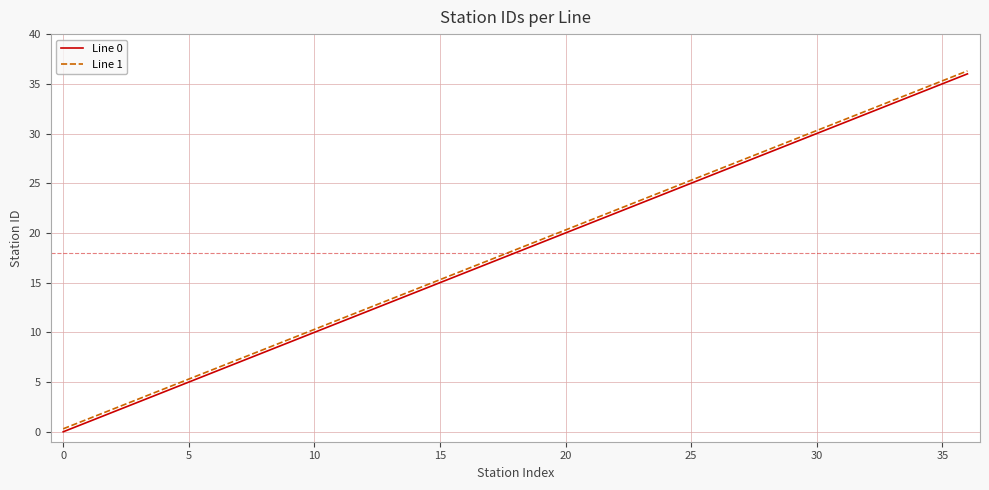

What is the maximum value shown in the chart?

36.3